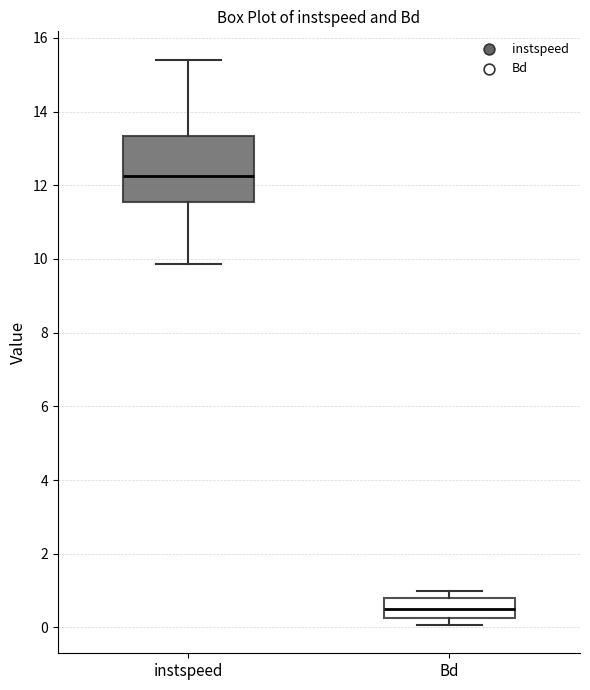

Which box's median line is the highest?

instspeed